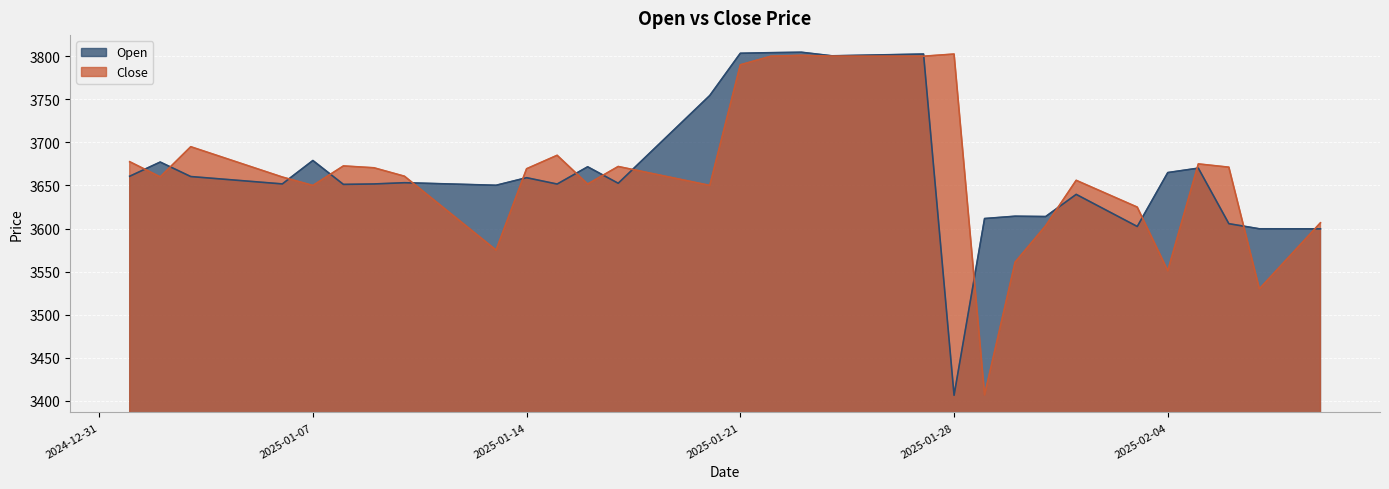

Does the chart display data point markers on the line(s)?

No